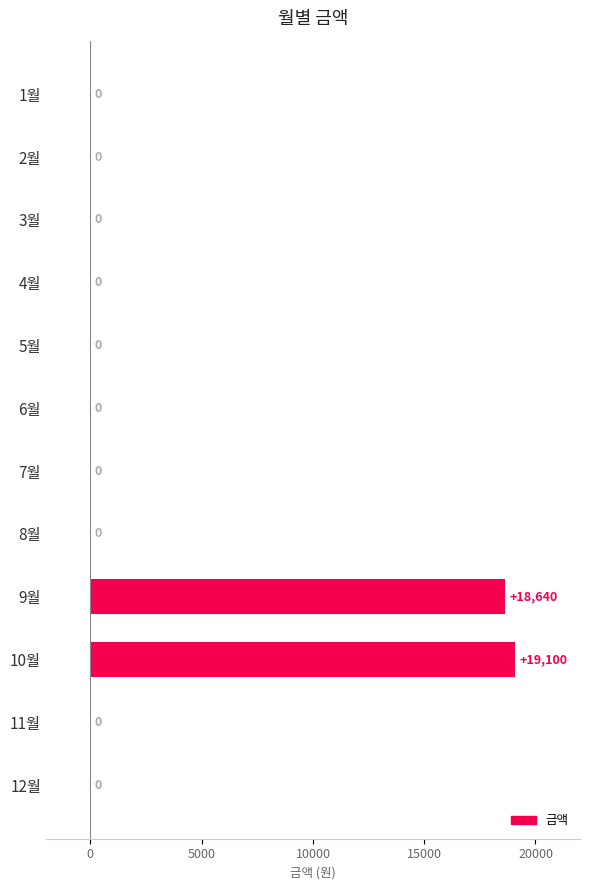

Are the bars horizontal?

Yes